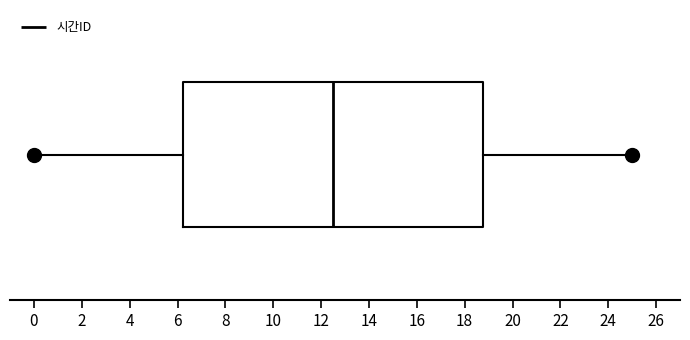

Transcribe this box plot: give where the median line is, the range the box spans, and where the two whiskers end, as read against the x-axis. The values are not printed on the chart, so give them approximately, as read against the axis.

median 12.6, box 6.2 to 18.8, whiskers 0.0 to 25.0